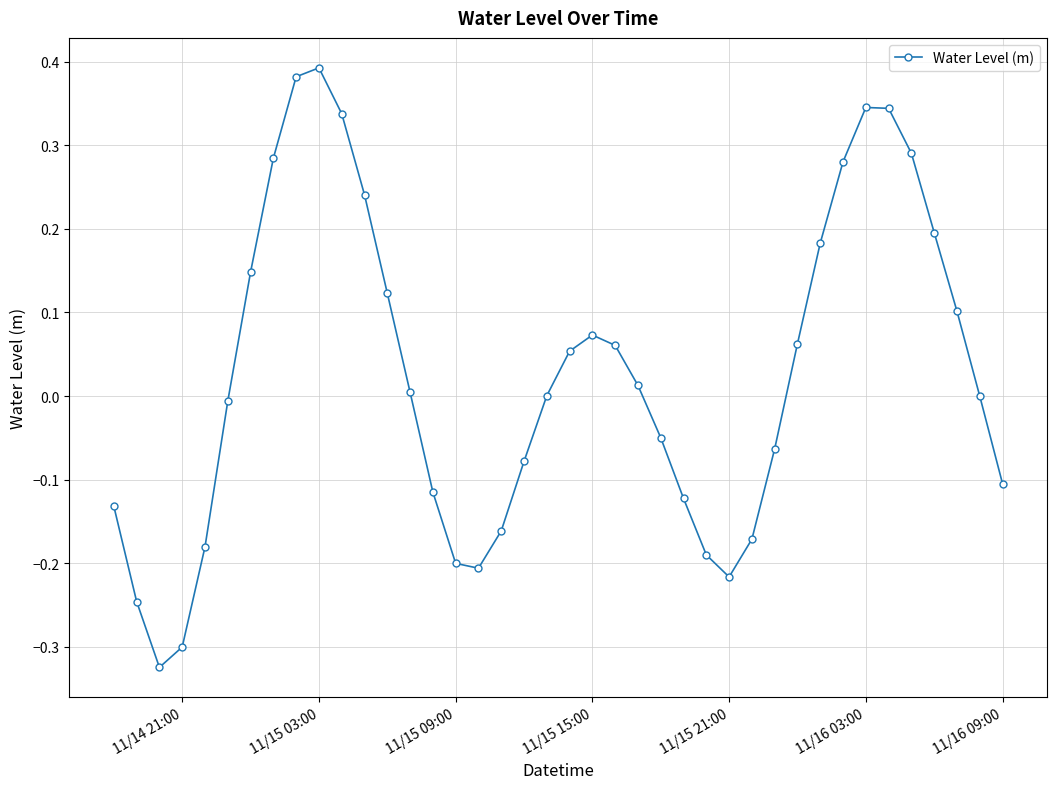

Count the number of data series in this chart.

1